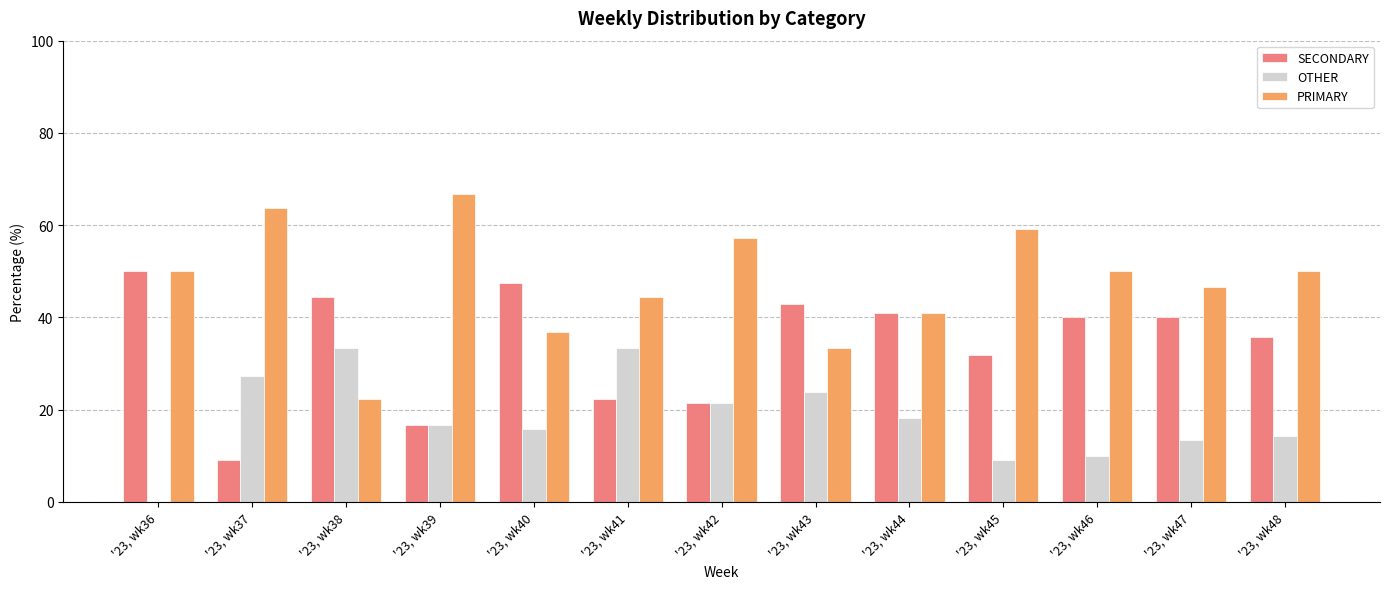

Is it true that SECONDARY equals 27.3 at '23, wk39?

False